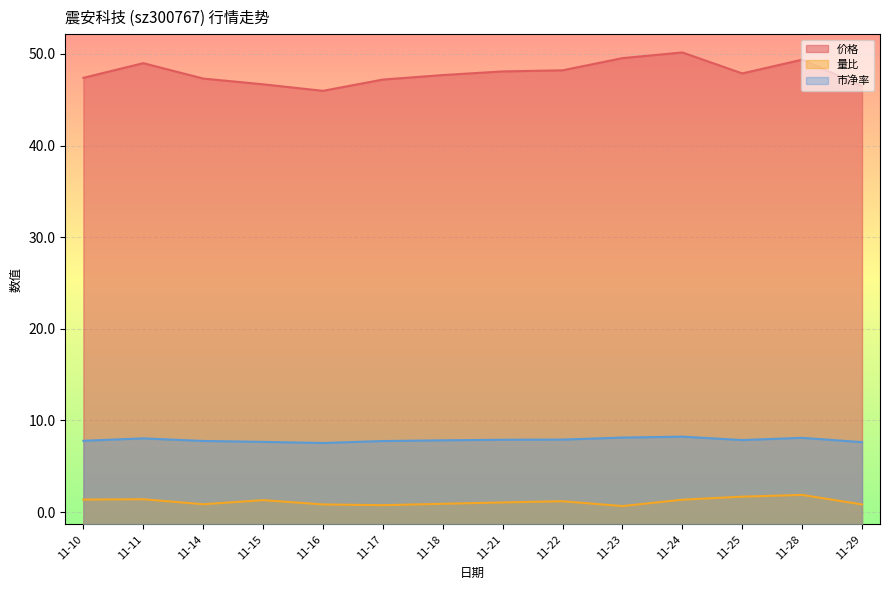

Is the value of 价格 at 11-29 greater than the value of 市净率 at 11-11?

Yes